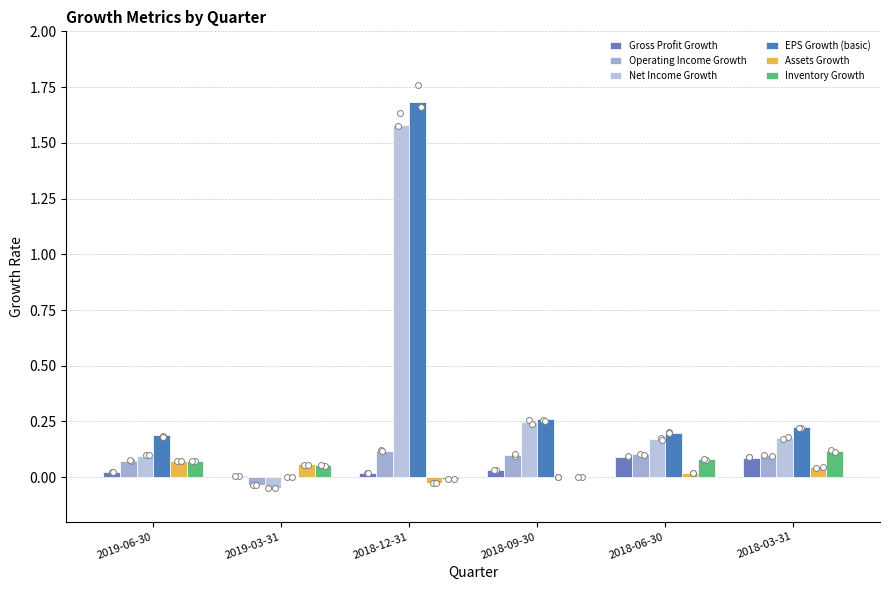

At how many categories does at least one series exceed 1?

1